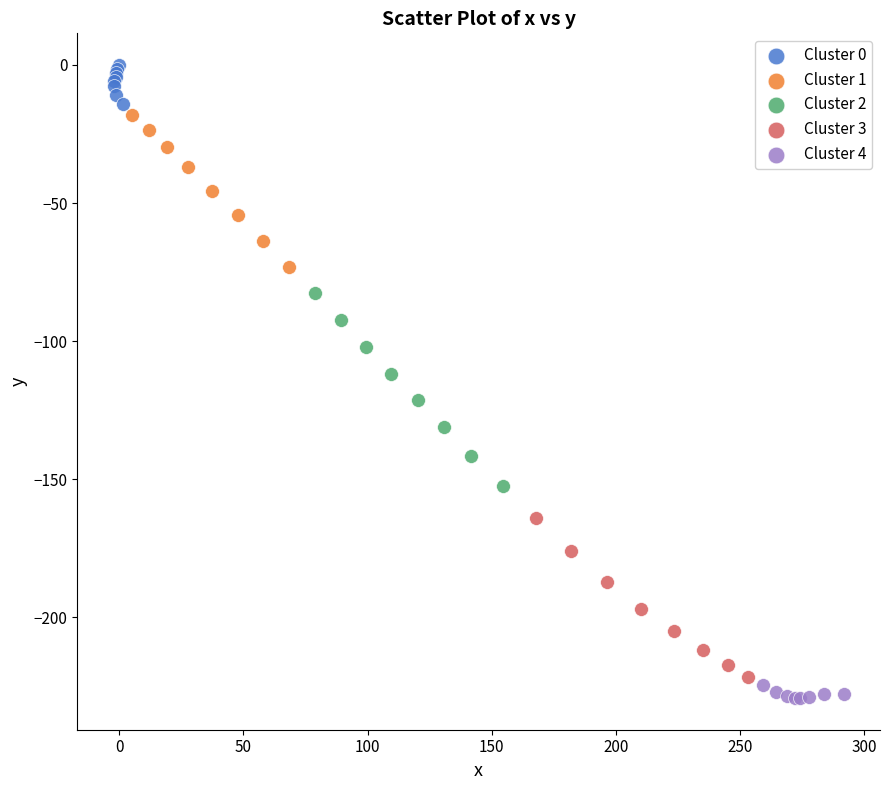

Which series has the widest spread of Y values?

Cluster 2